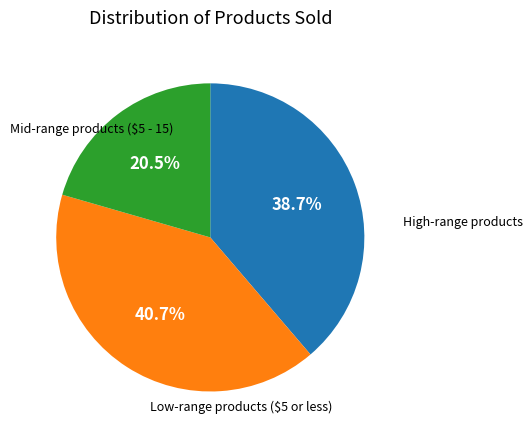

Is there a majority slice in this chart?

No